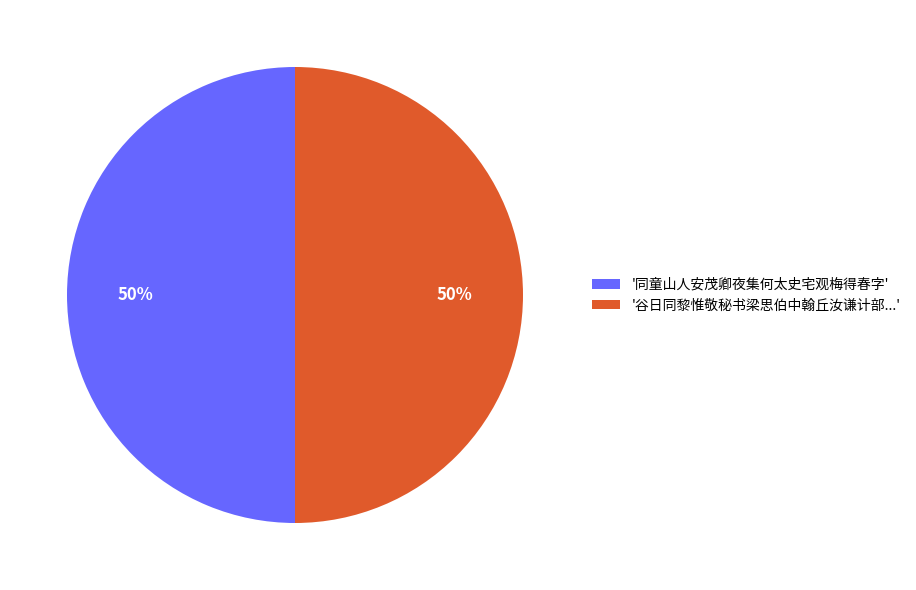

Is the sum of '谷日同黎惟敬秘书梁思伯中翰丘汝谦计部...' and '同童山人安茂卿夜集何太史宅观梅得春字' greater than half?

Yes